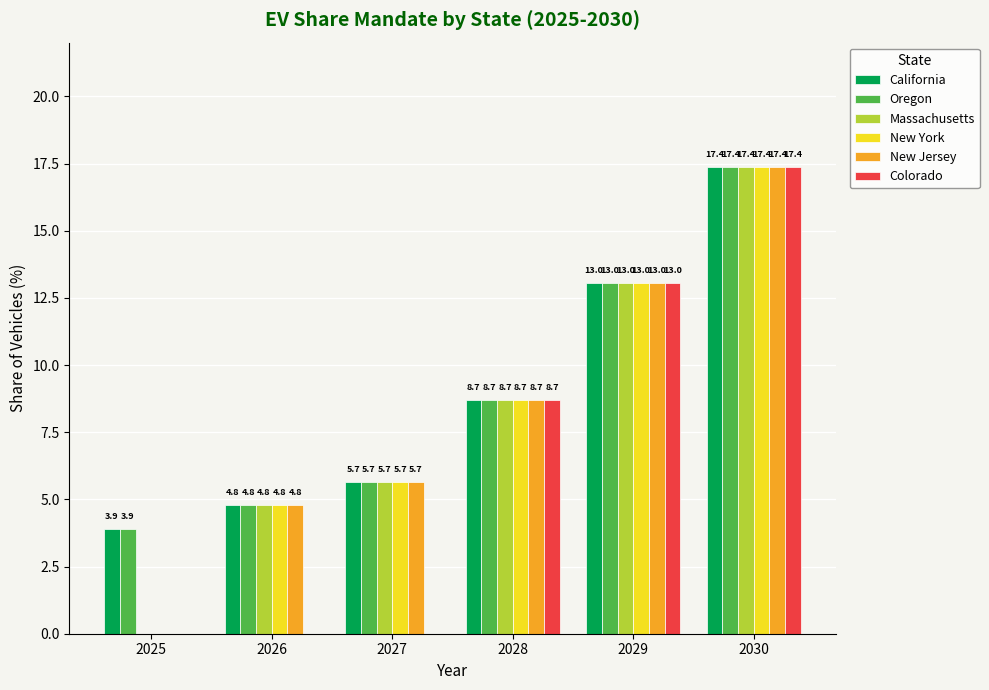

At which label does New York reach its peak?

2030